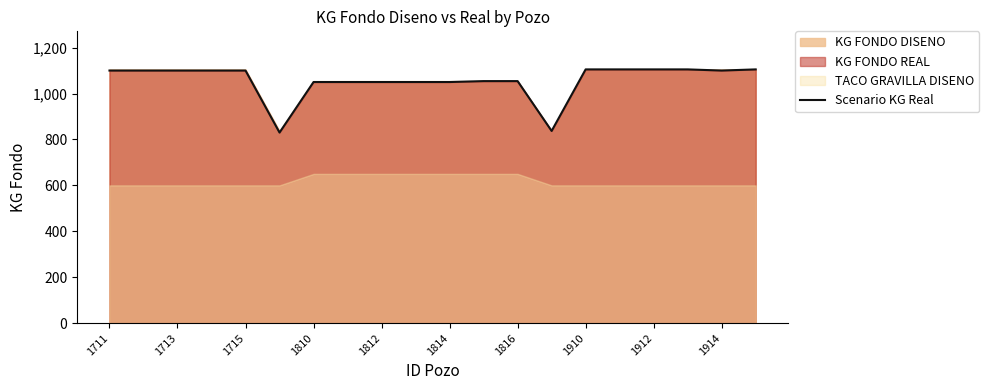

What is the highest value of the Scenario KG Real series?

1105